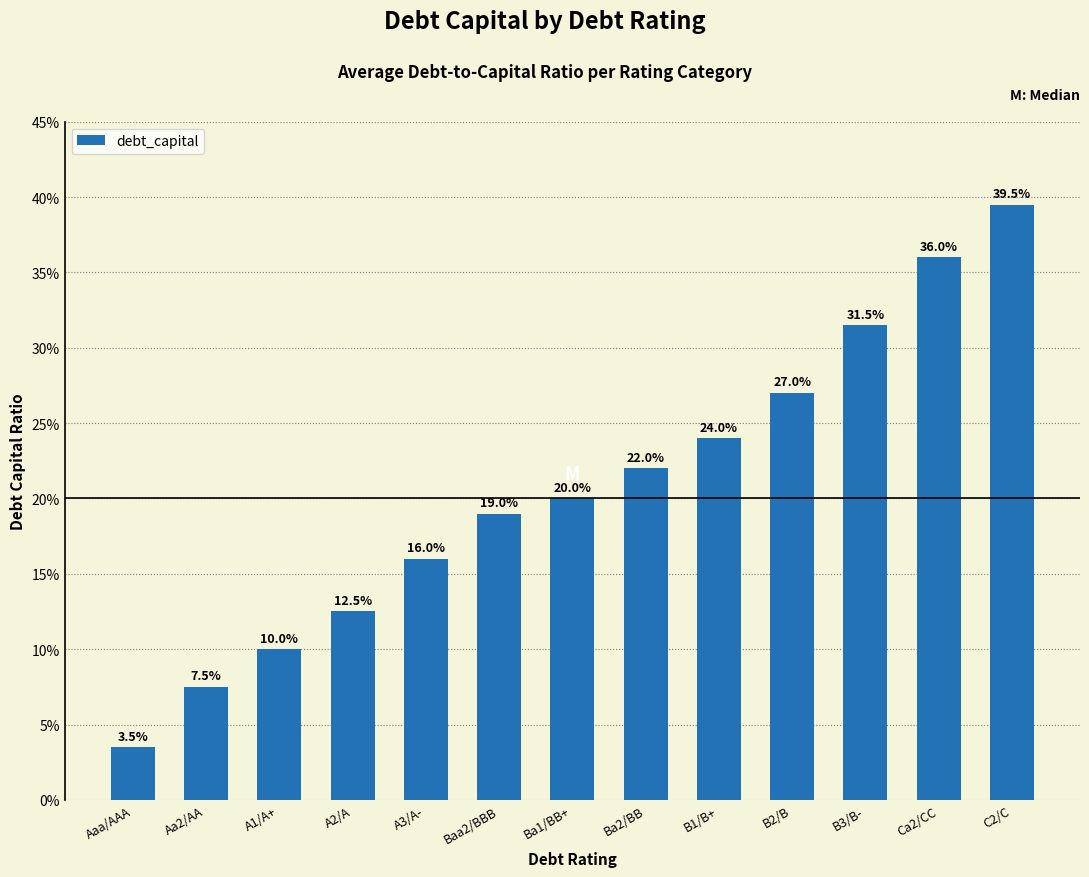

What is the difference between the values at A2/A and B2/B?

0.1